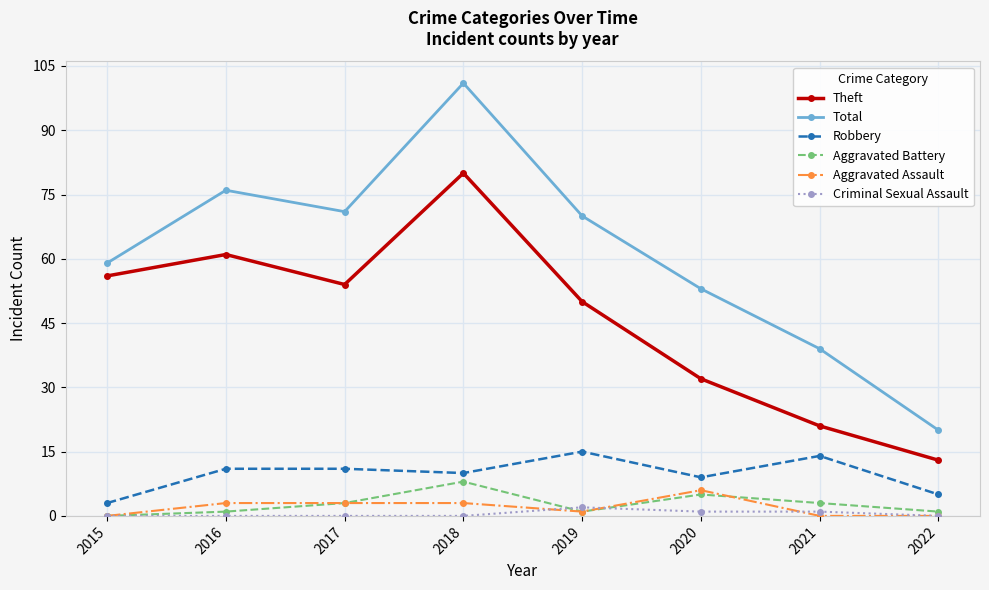

Does the chart display data point markers on the line(s)?

Yes